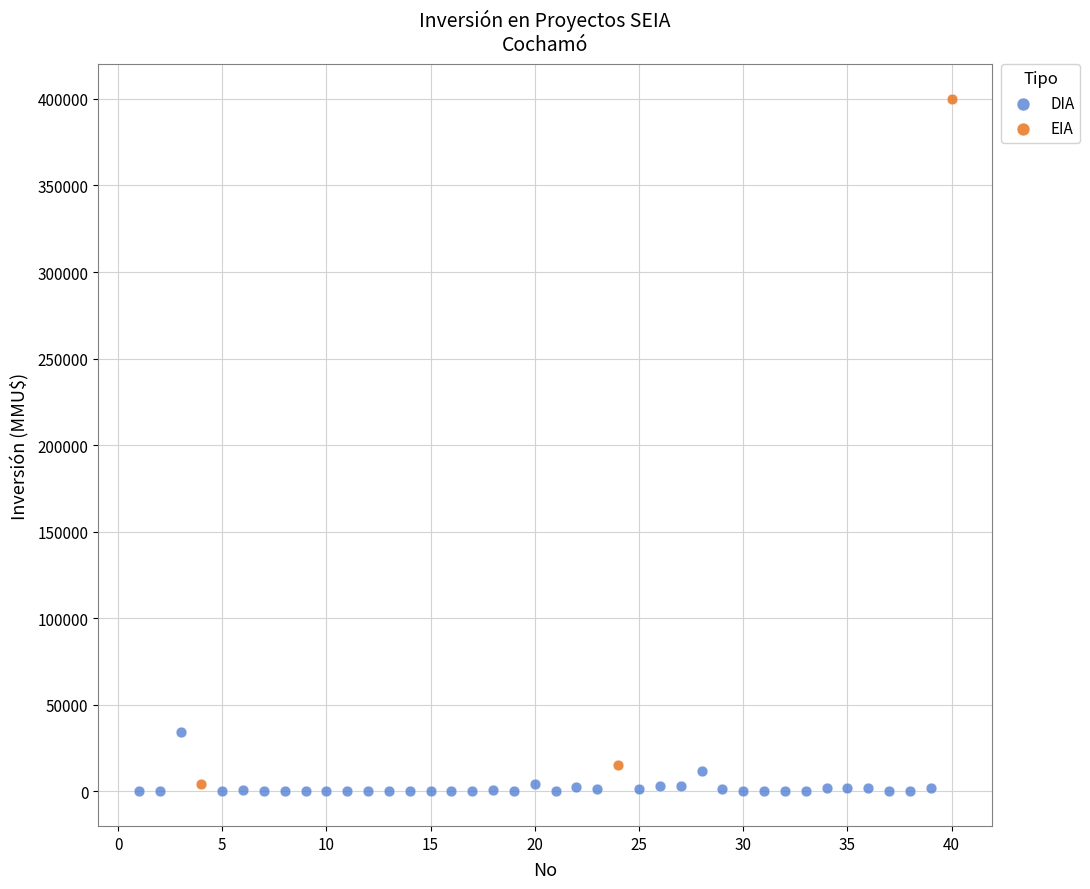

Which series reaches the maximum Y coordinate?

EIA